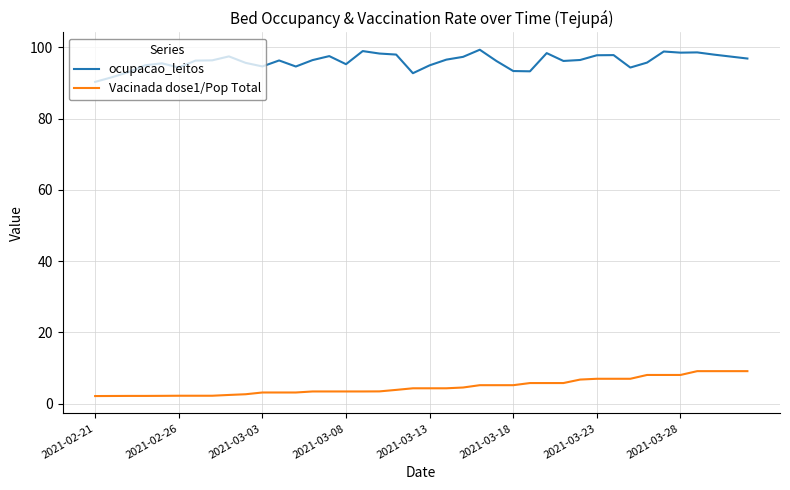

What is the highest value of the Vacinada dose1/Pop Total series?

9.1